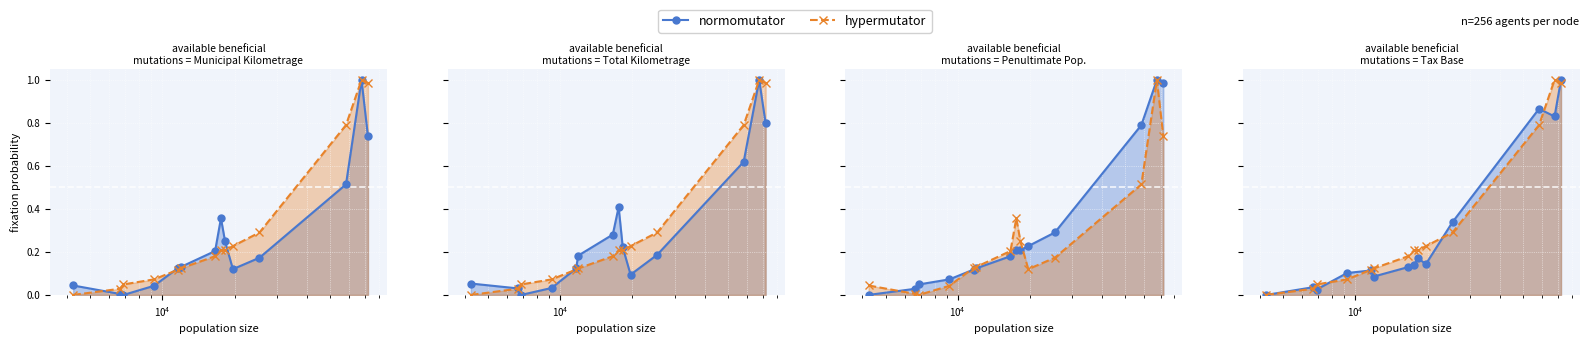

Which series has the largest total across all categories?

hypermutator